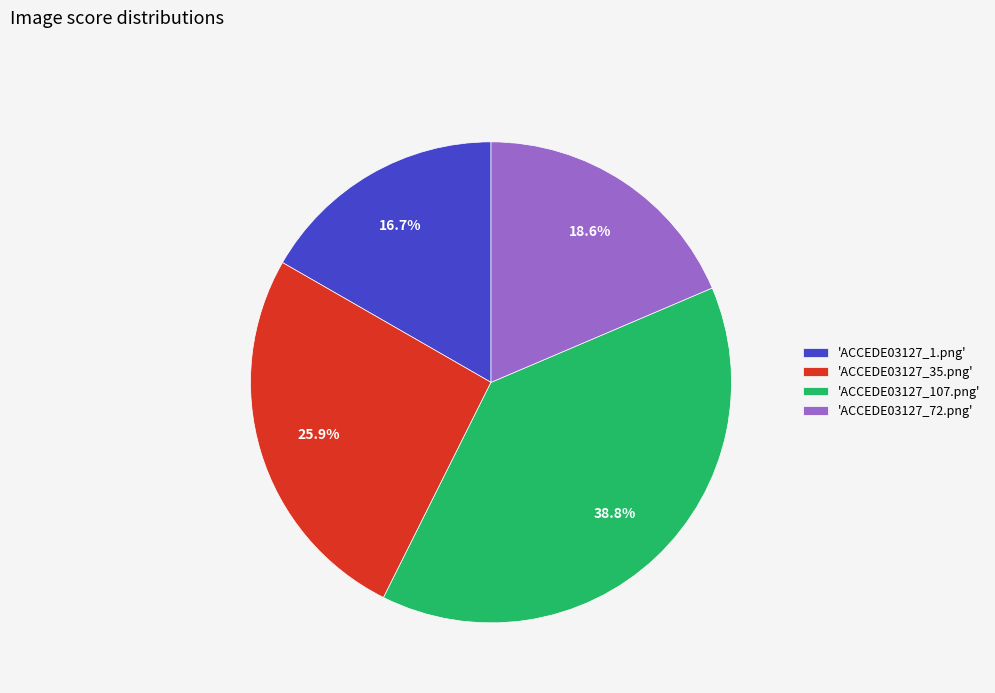

Do 'ACCEDE03127_1.png' and 'ACCEDE03127_107.png' together represent more than half of the pie?

Yes